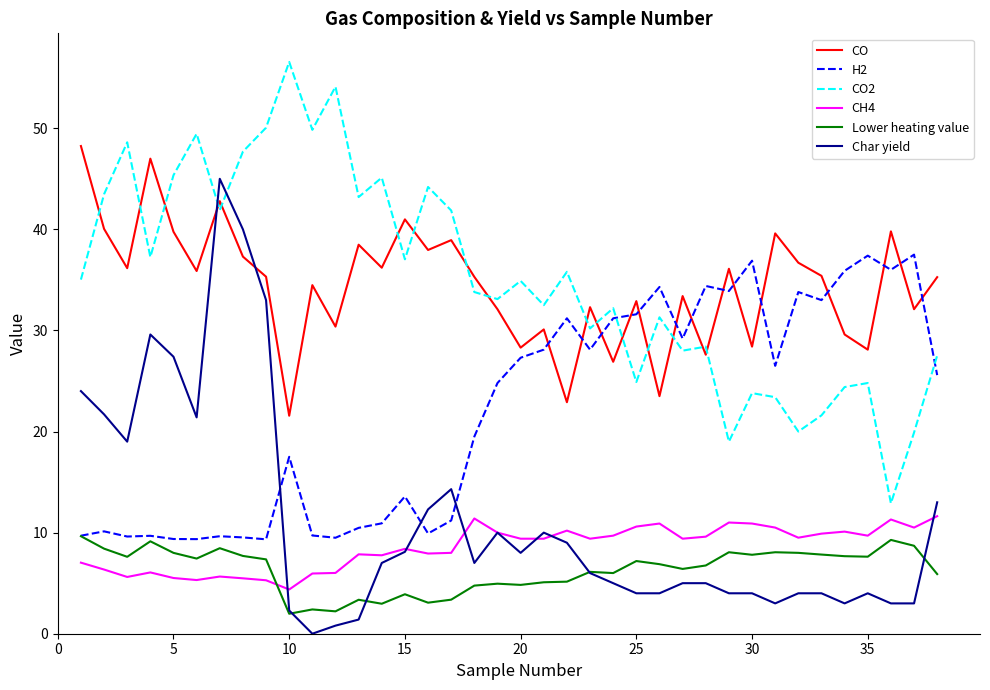

True or false: H2 and CH4 cross at least once.

False